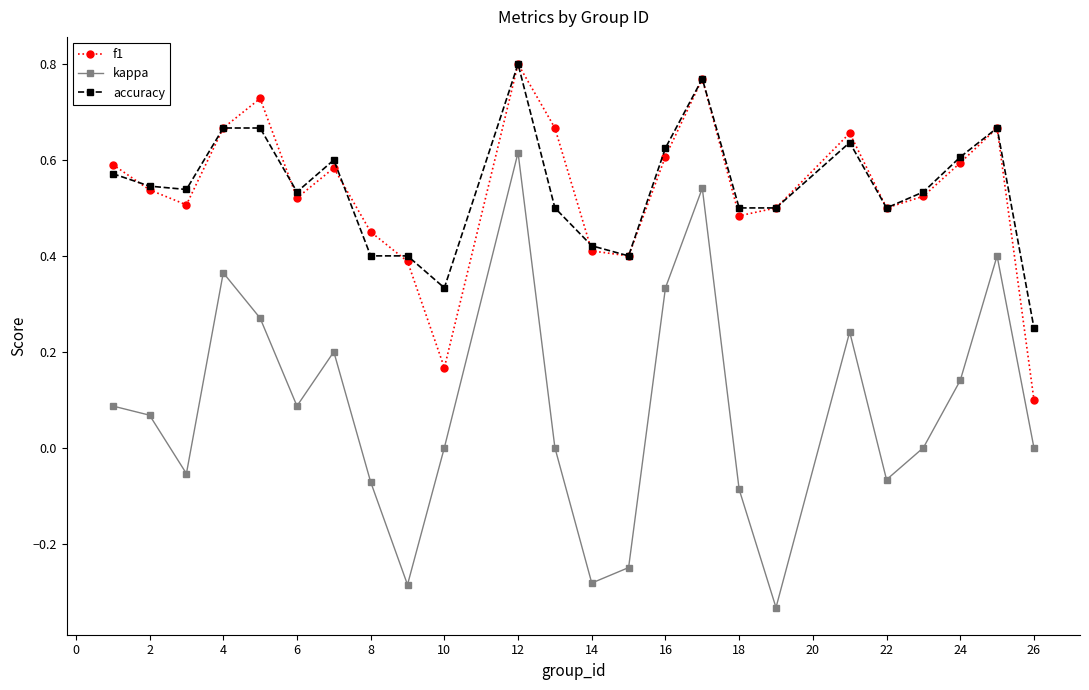

Is this an area chart (filled region under the line)?

No